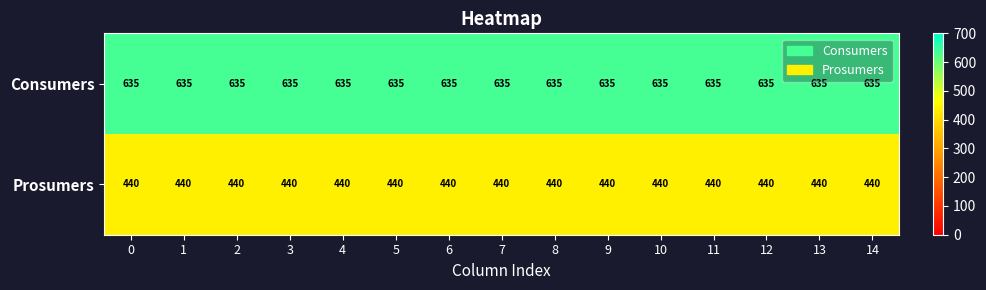

List the series in order of their peak value, highest first.

Consumers, Prosumers